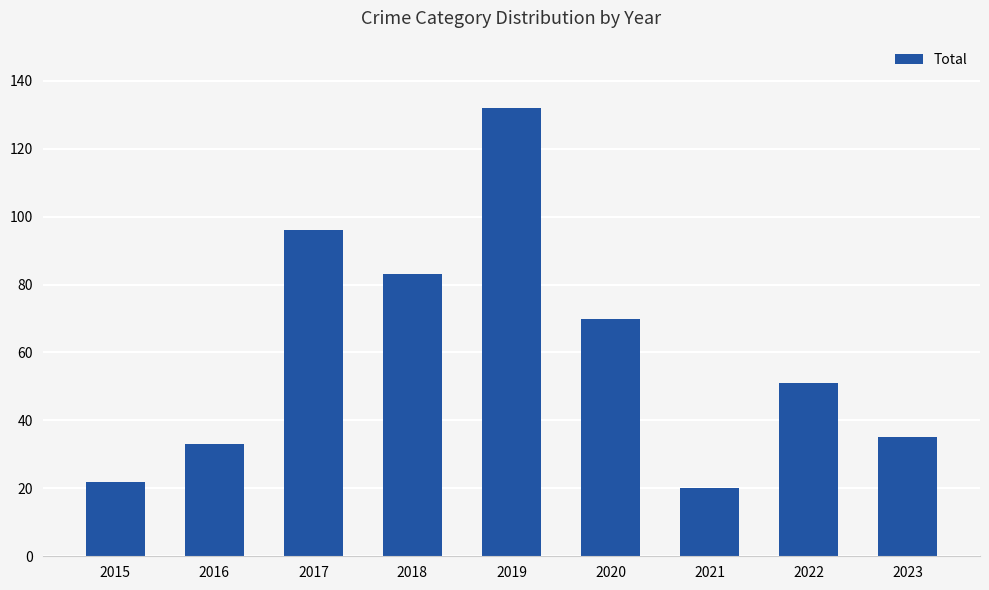

Approximately how many times larger is the value at 2015 compared to 2023?

0.6